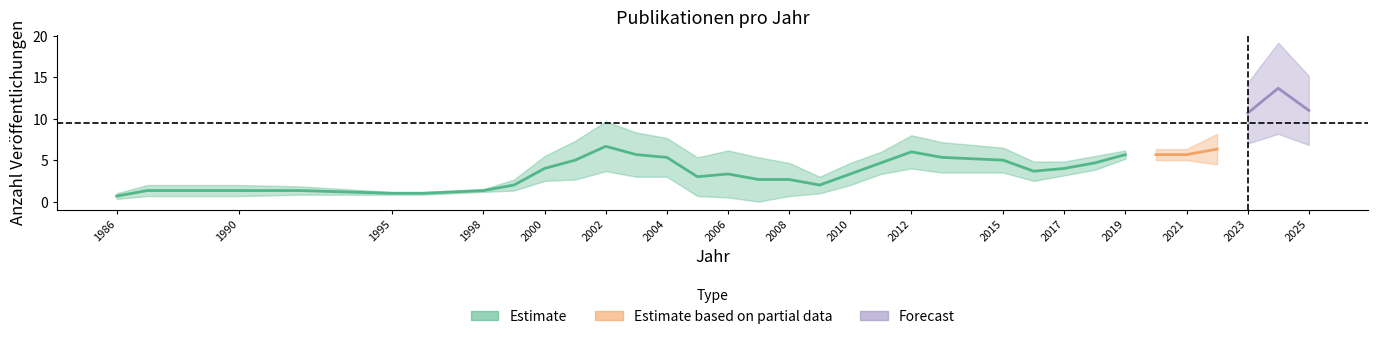

True or false: the data has more than 1 interior local peaks.

True